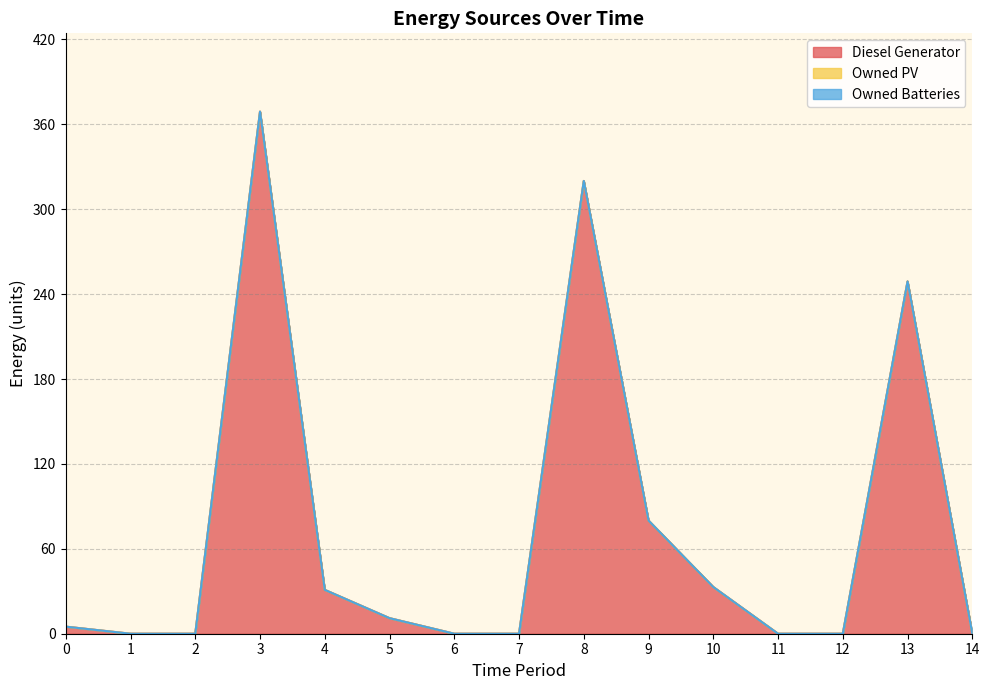

How many distinct data groups are displayed?

3